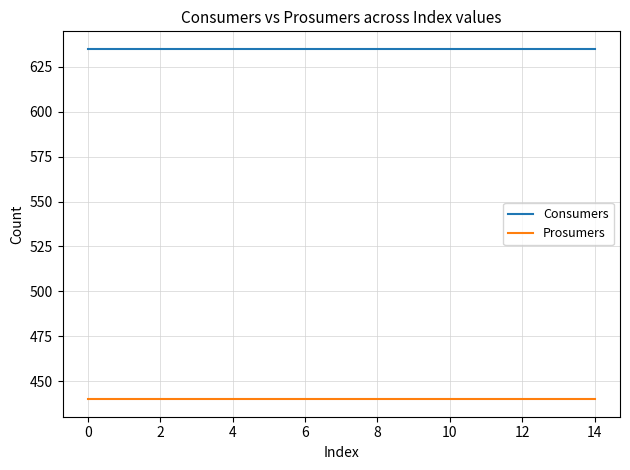

Which series has the largest total across all categories?

Consumers